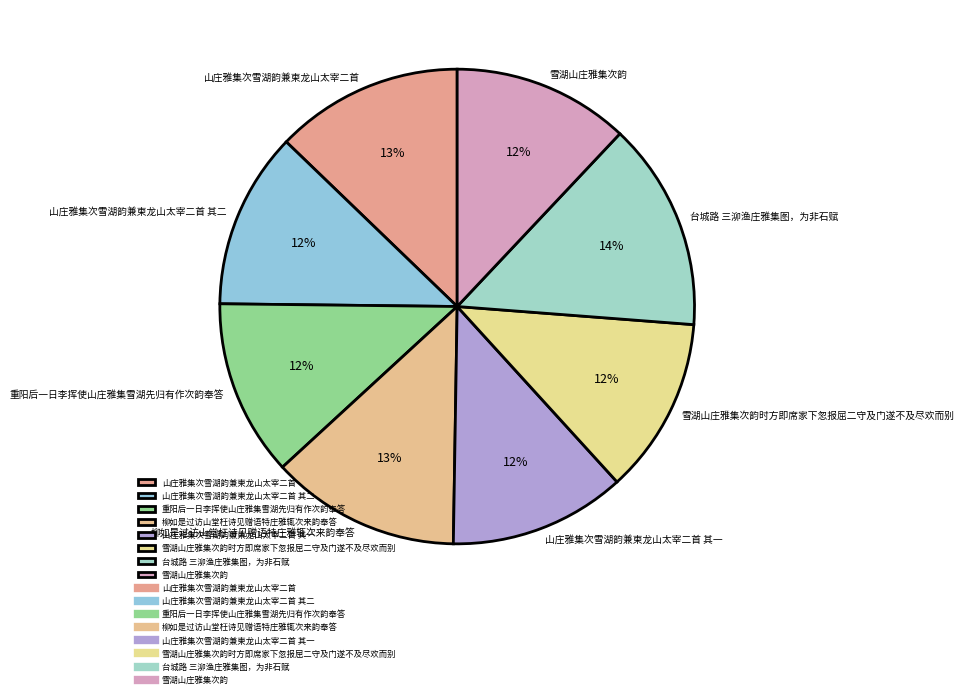

True or false: 重阳后一日李挥使山庄雅集雪湖先归有作次韵奉答 accounts for 1% of the total.

False